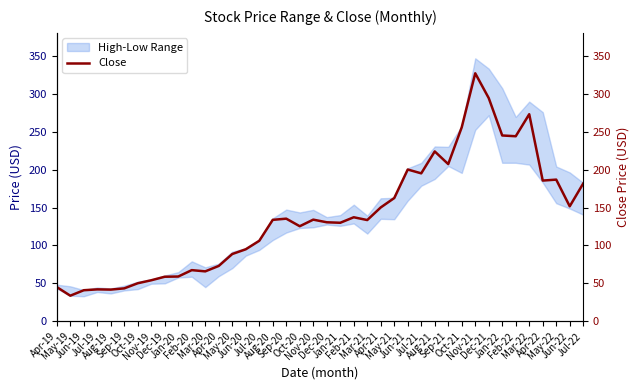

Reading right to left, list all the values displayed in this chart.

181.6	151.6	186.7	185.5	272.9	243.9	244.9	294.1	326.8	255.7	207.2	223.9	195.0	200.0	162.4	150.1	133.5	137.1	129.9	130.6	134.0	125.3	135.3	133.7	106.1	95.0	88.8	73.1	65.9	67.5	59.1	58.8	54.2	50.3	43.5	41.9	42.2	41.1	33.9	45.2